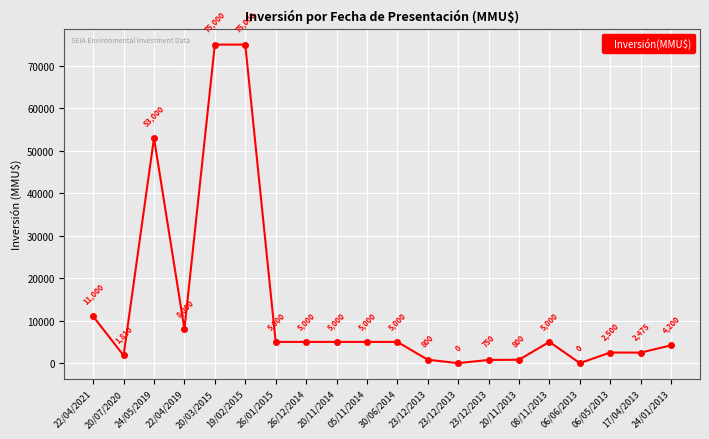

What is the change in value from 20/03/2015 to 24/01/2013?

-70800